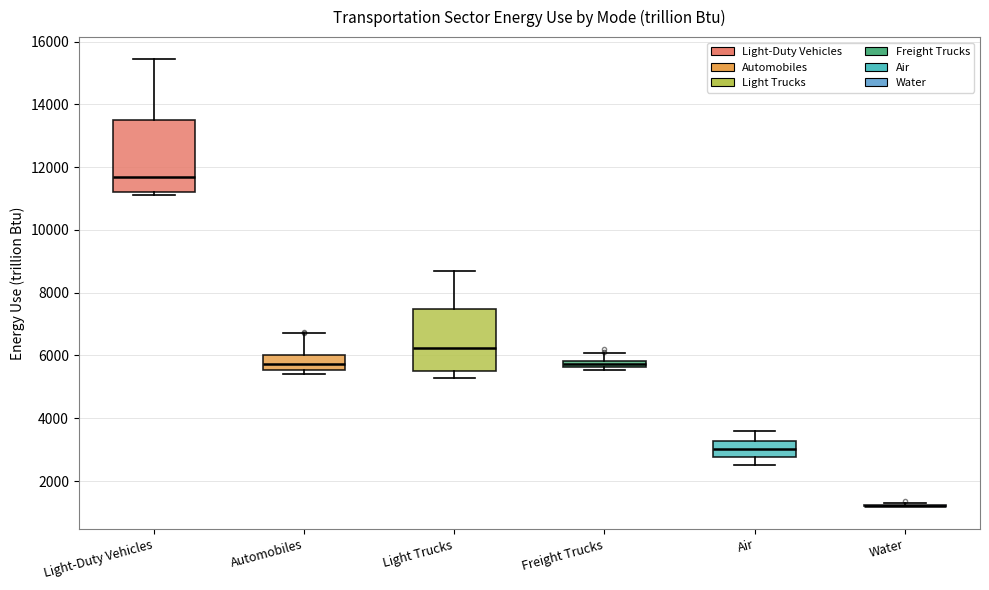

Which box is the tallest, from its lower edge to its upper edge?

Light-Duty Vehicles